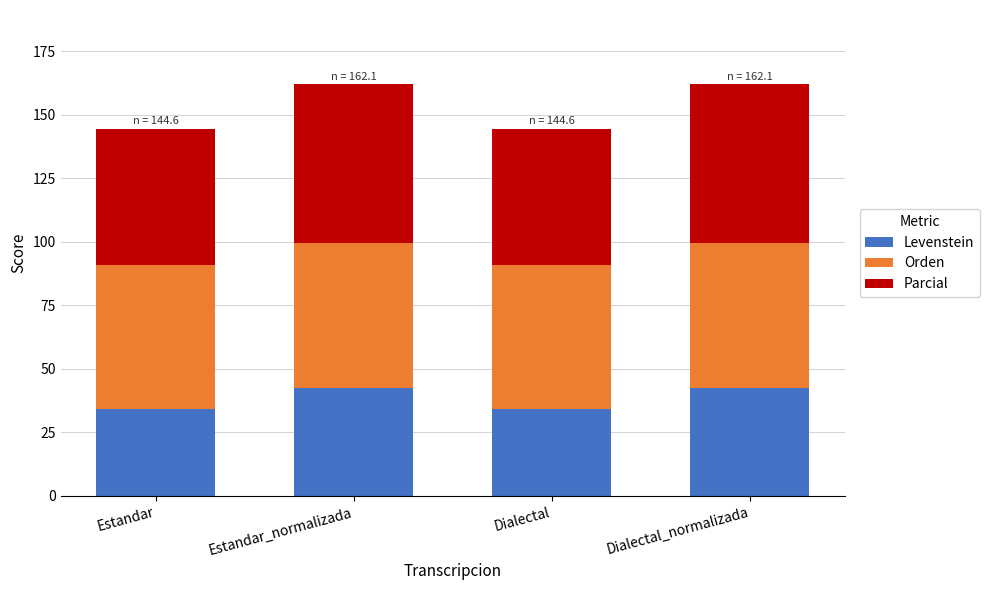

Is it true that Levenstein equals 13.0 at Dialectal?

False